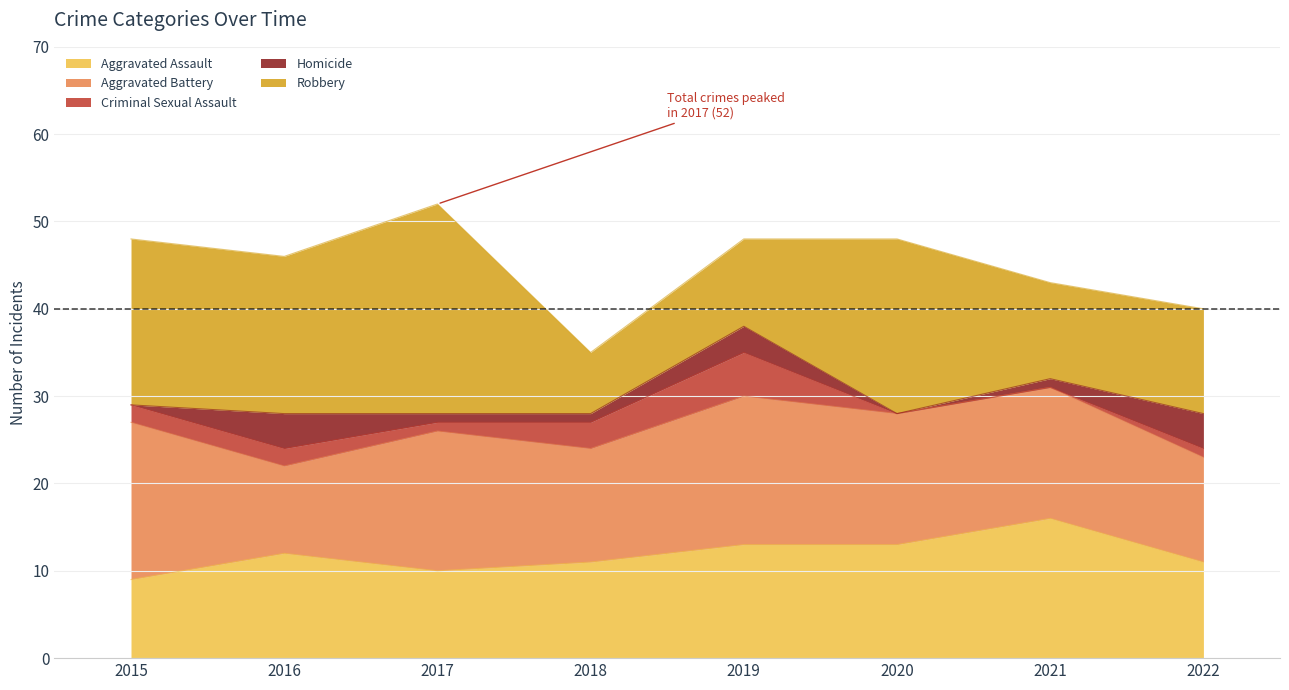

What is the average value of the Aggravated Battery series?

14